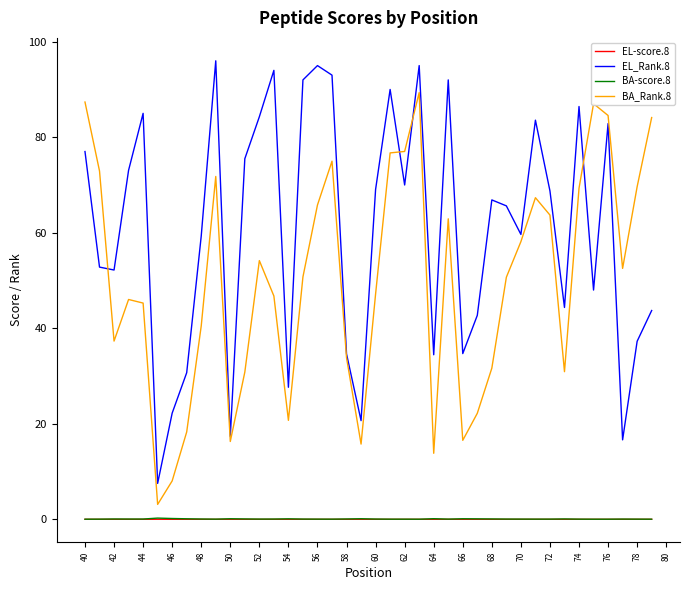

What is the maximum value shown in the chart?

96.0